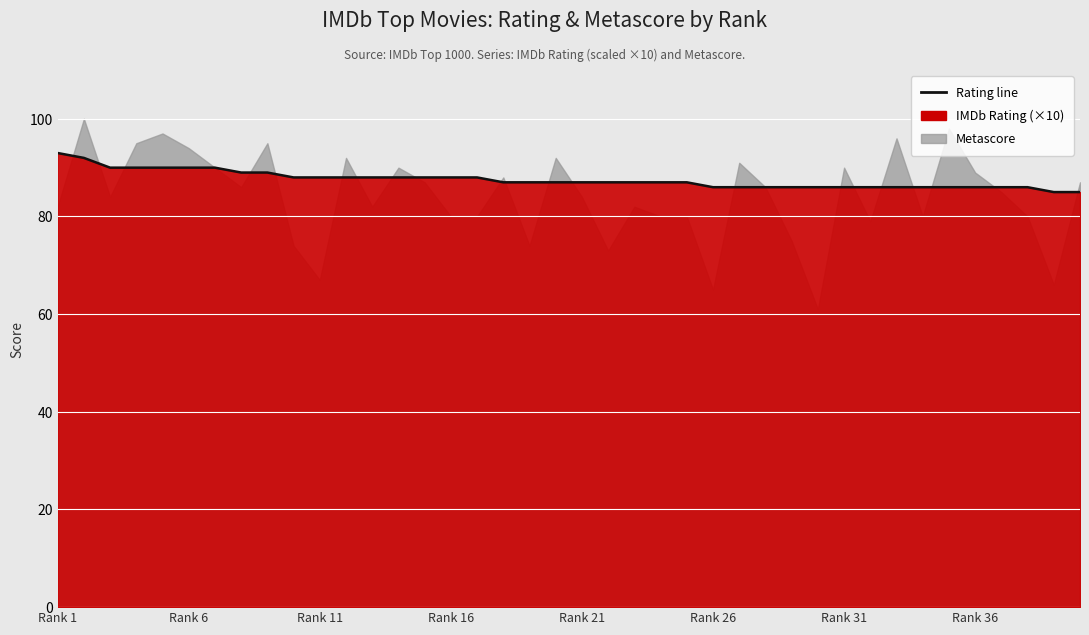

At which category does the chart reach its peak across all series?

Rank 1